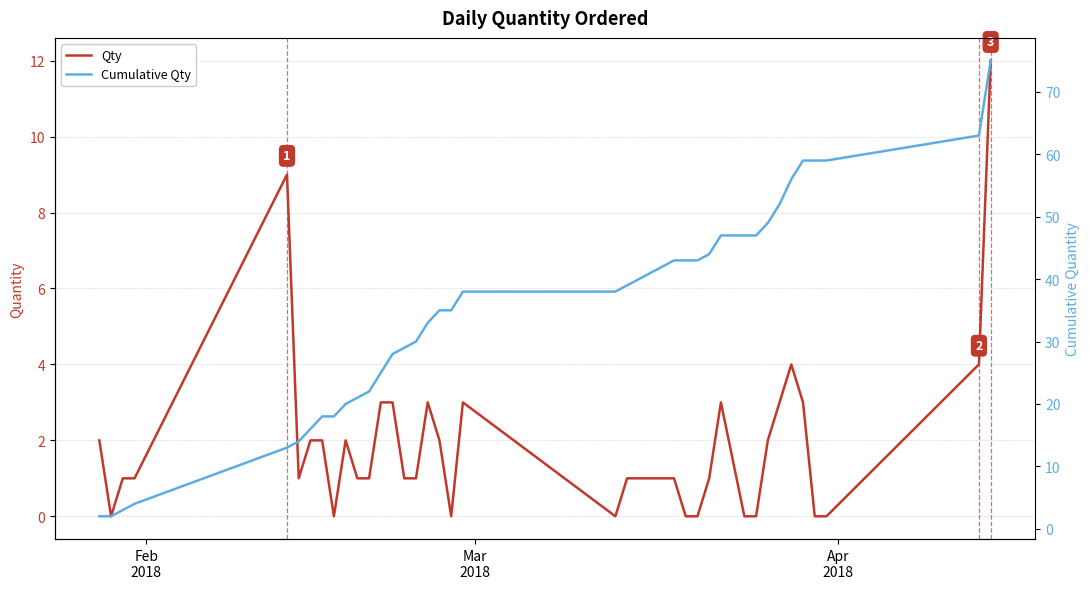

How many data points does each series have?

40